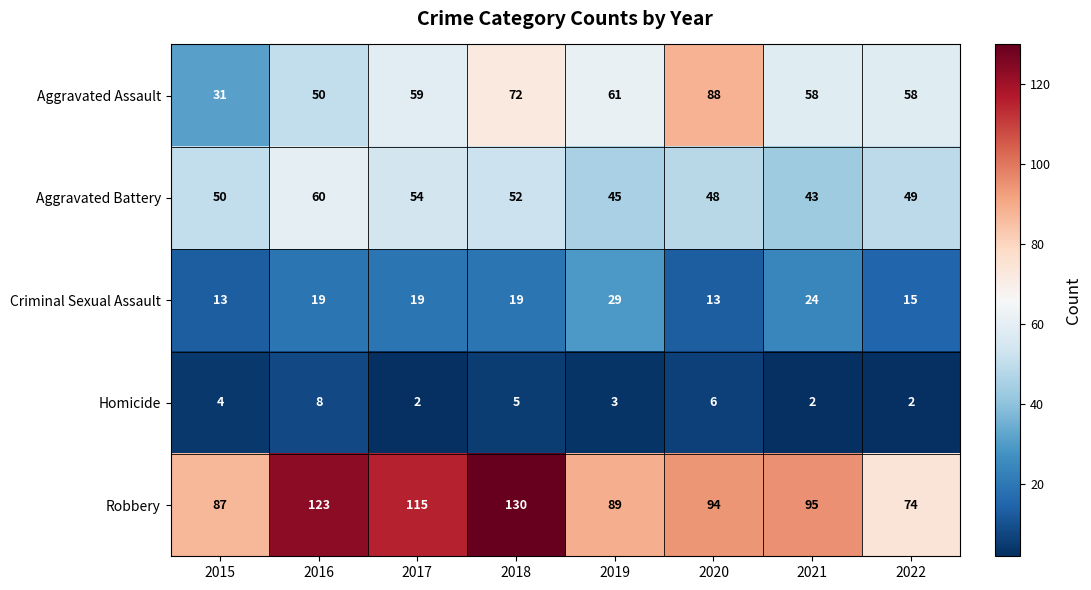

Is it true that Homicide equals 1 at 2019?

False